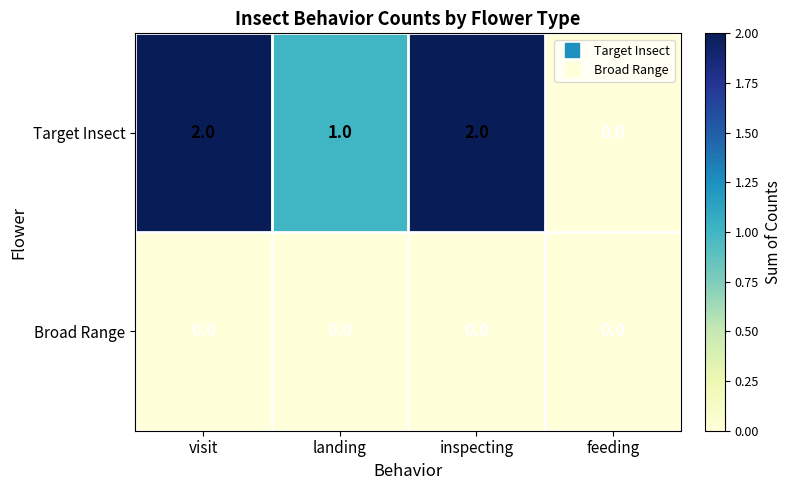

What is the total value across all series at visit?

2